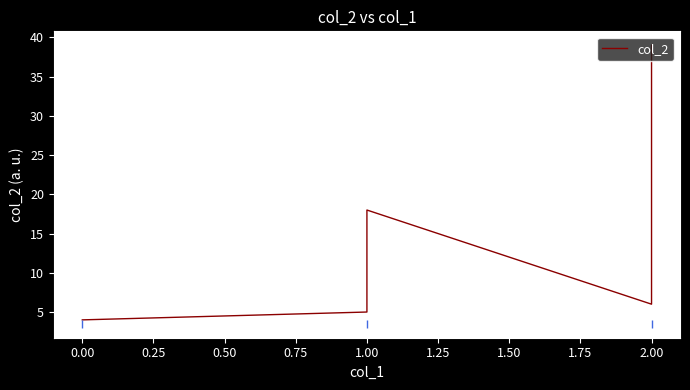

What is the sum of all values?

350